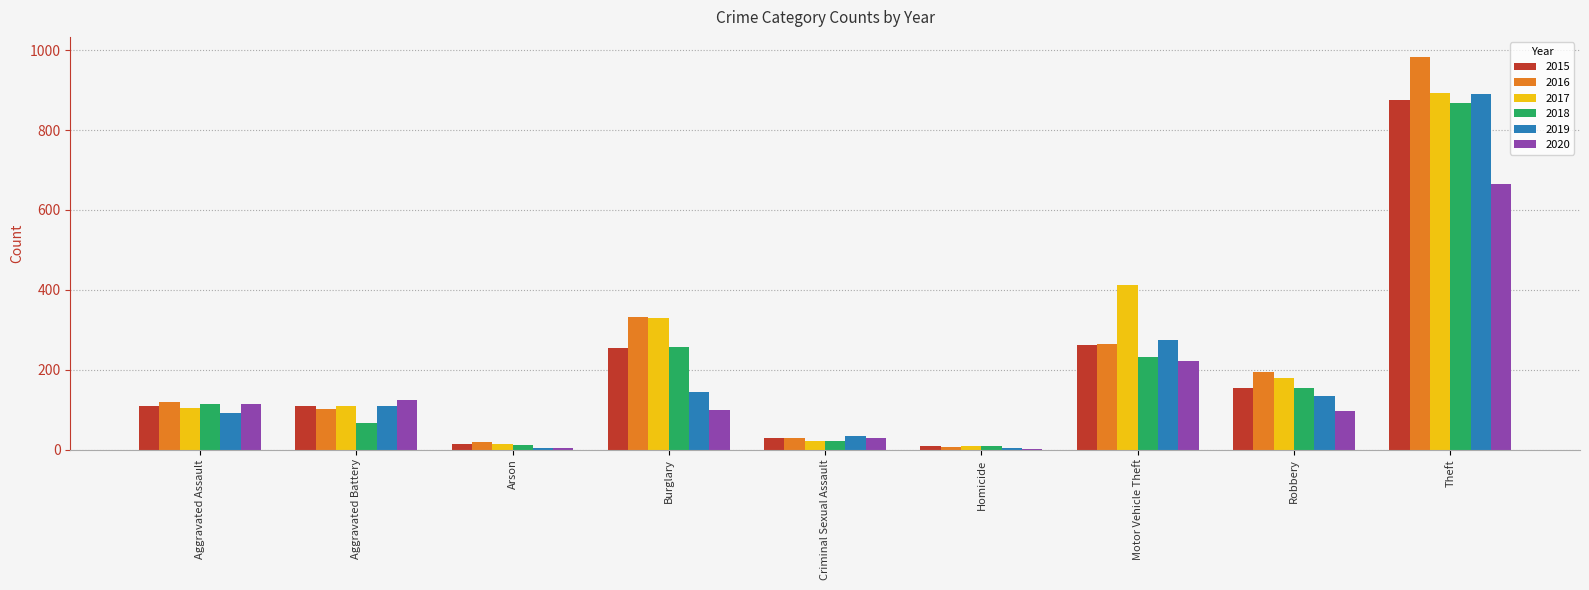

At which category does the chart reach its peak across all series?

Theft